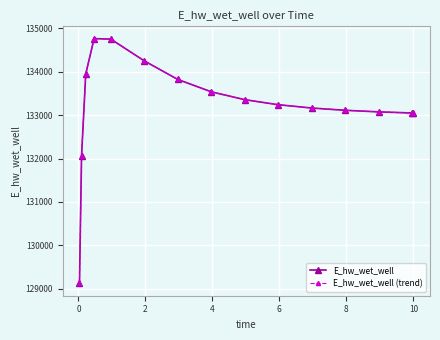

Is this an area chart (filled region under the line)?

No